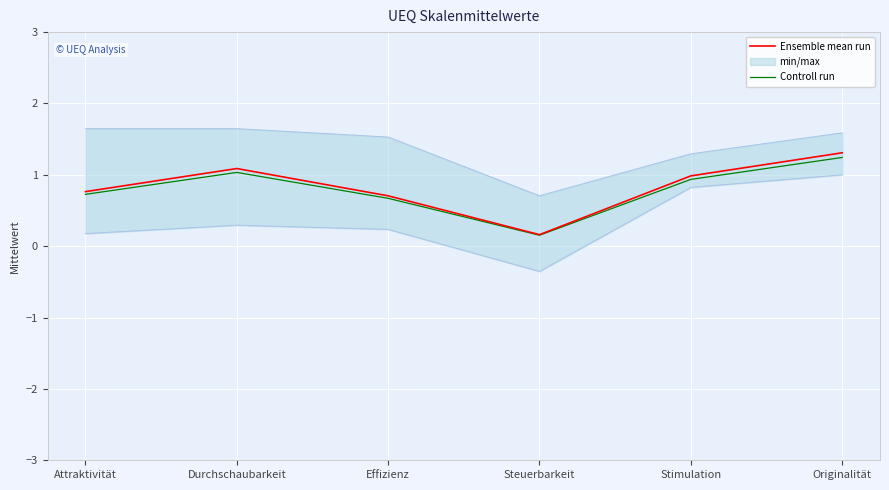

Which has a higher value, Effizienz or Originalität?

Originalität